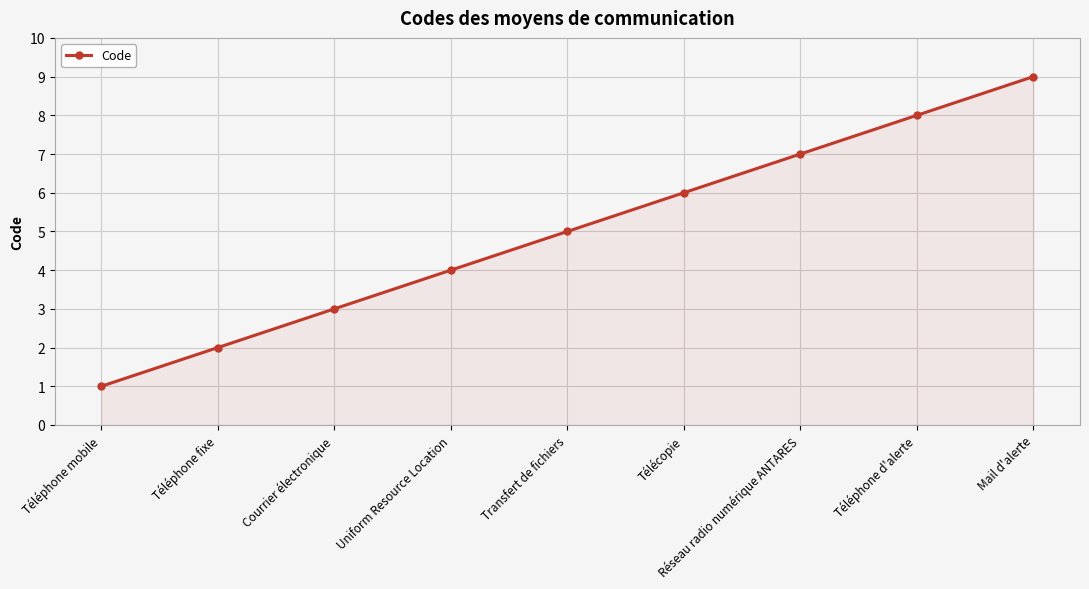

List the labels in order of value, smallest first.

Téléphone mobile, Téléphone fixe, Courrier électronique, Uniform Resource Location, Transfert de fichiers, Télécopie, Réseau radio numérique ANTARES, Téléphone d'alerte, Mail d'alerte